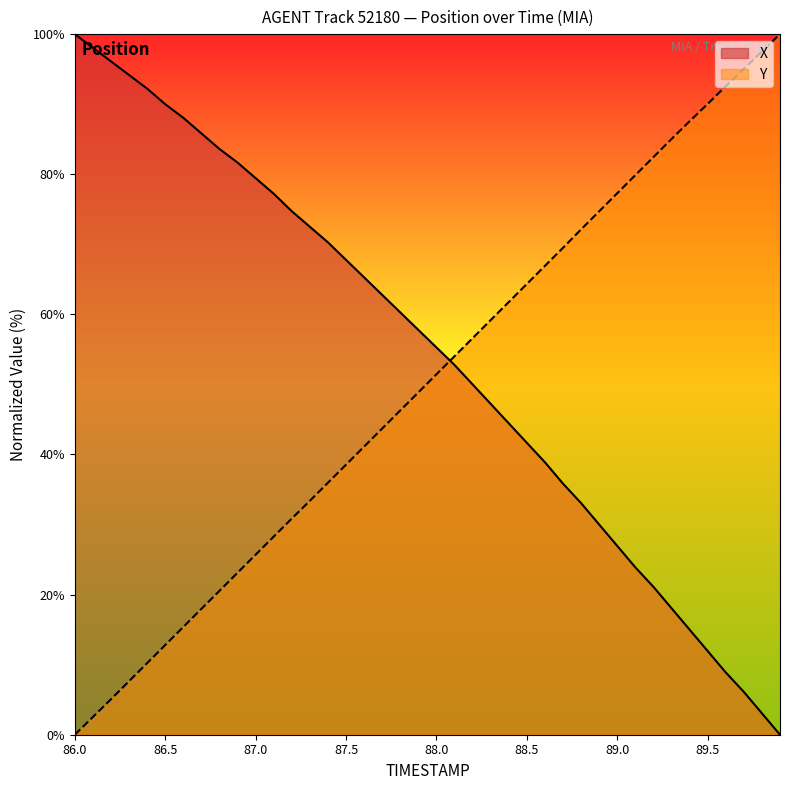

Reading left to right, list all the values displayed in this chart.

X: 100.0	98.1	96.1	94.2	92.2	90.0	88.1	85.8	83.6	81.7	79.4	77.2	74.7	72.5	70.3	67.8	65.3	62.8	60.3	57.8	55.3	52.8	50.0	47.2	44.4	41.7	38.9	35.8	33.1	30.0	26.9	23.9	21.1	18.1	15.0	11.9	8.9	6.1	3.1	0.0
Y: 0.0	2.5	5.1	7.6	10.2	12.8	15.4	18.0	20.5	23.1	25.7	28.3	30.9	33.4	36.0	38.5	41.1	43.7	46.3	48.9	51.4	54.0	56.6	59.2	61.8	64.3	66.9	69.5	72.1	74.7	77.3	79.9	82.4	85.0	87.6	90.0	92.6	95.0	97.5	100.0